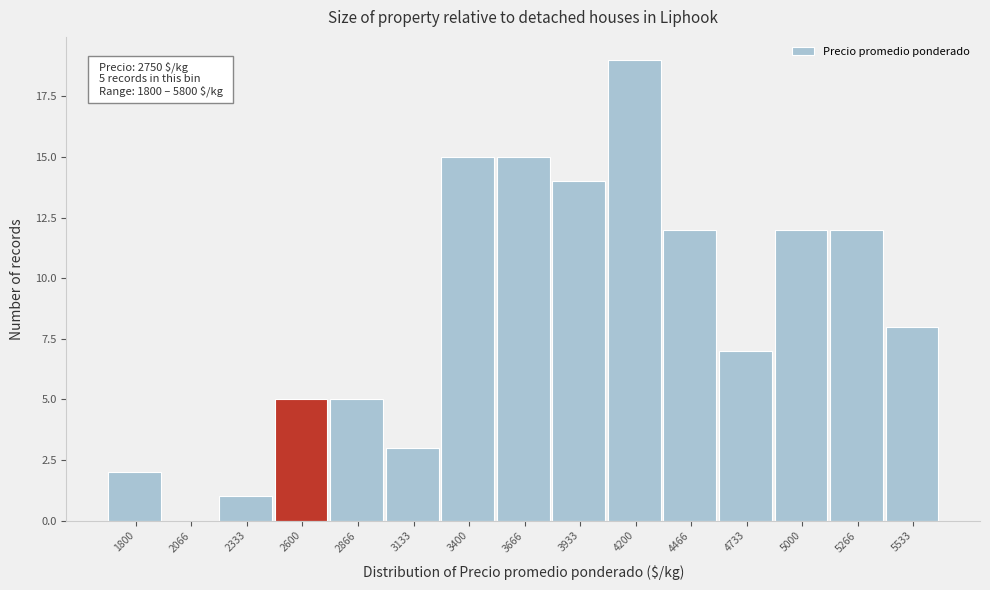

Reading left to right, extract all data points from this chart.

1800=2	2066=0	2333=1	2600=5	2866=5	3133=3	3400=15	3666=15	3933=14	4200=19	4466=12	4733=7	5000=12	5266=12	5533=8